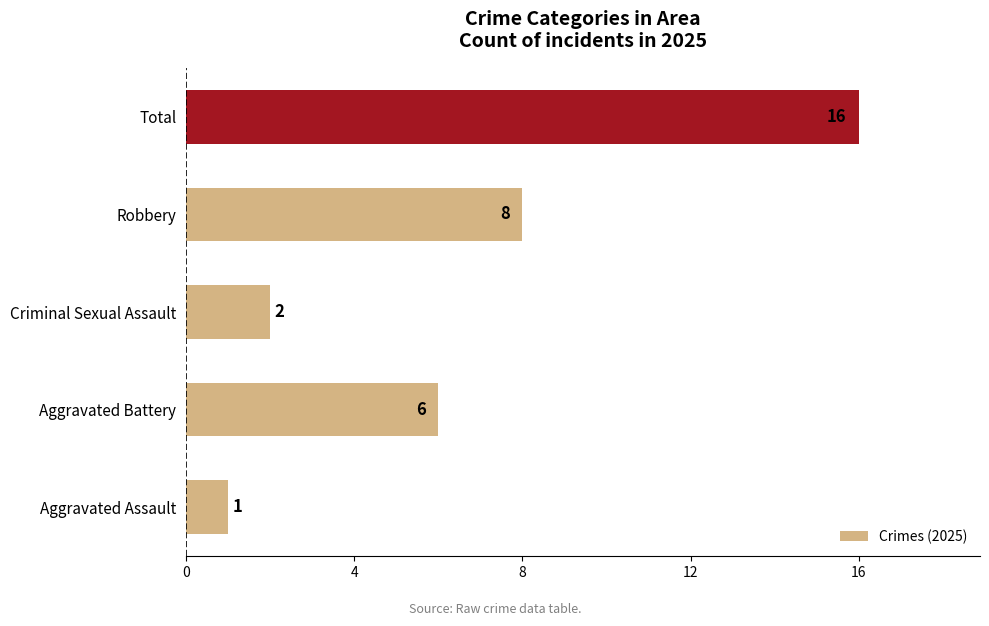

Between Robbery and Aggravated Battery, which is larger?

Robbery